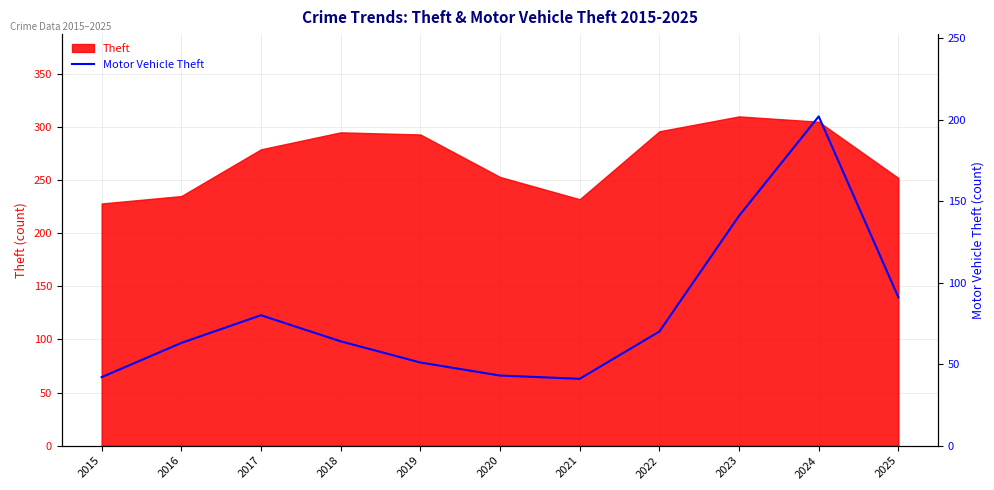

The chart shows a value of 101 at 2016. True or false?

False